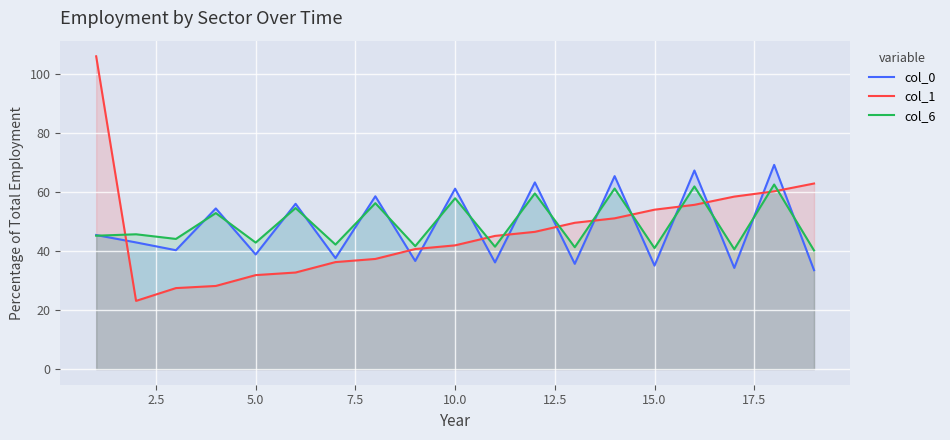

What is the spread (max minus min) of values at 15.0?

19.0